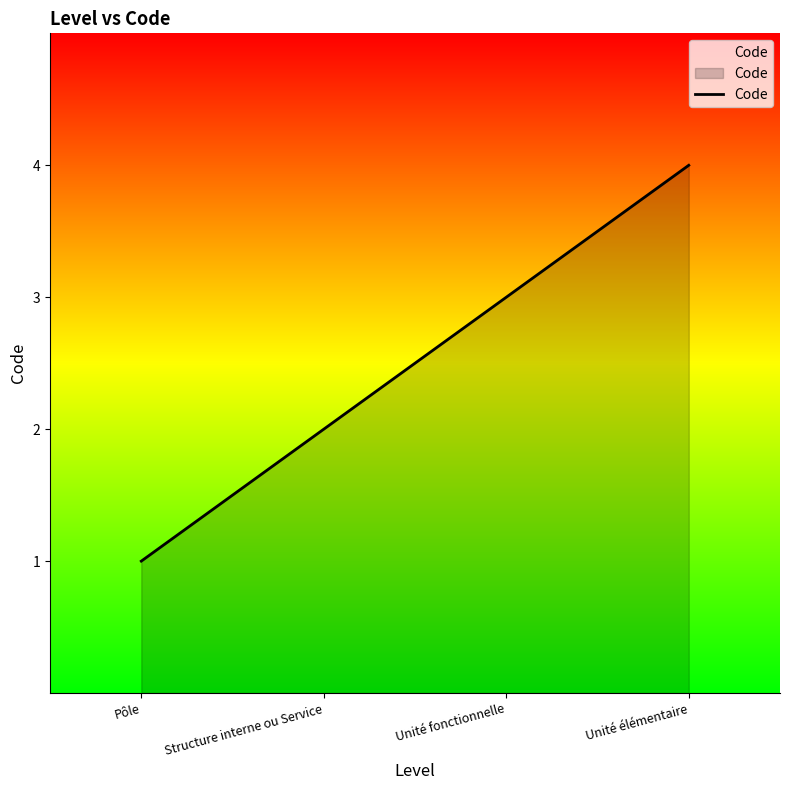

The chart shows a value of 6 at Unité élémentaire. True or false?

False